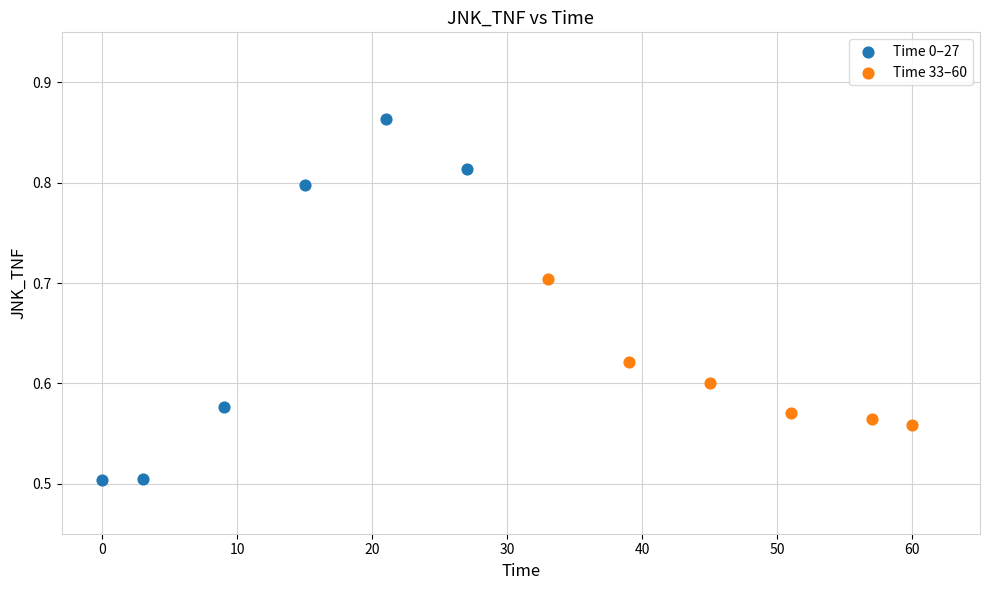

Which series contains the lowest Y value?

Time 0–27